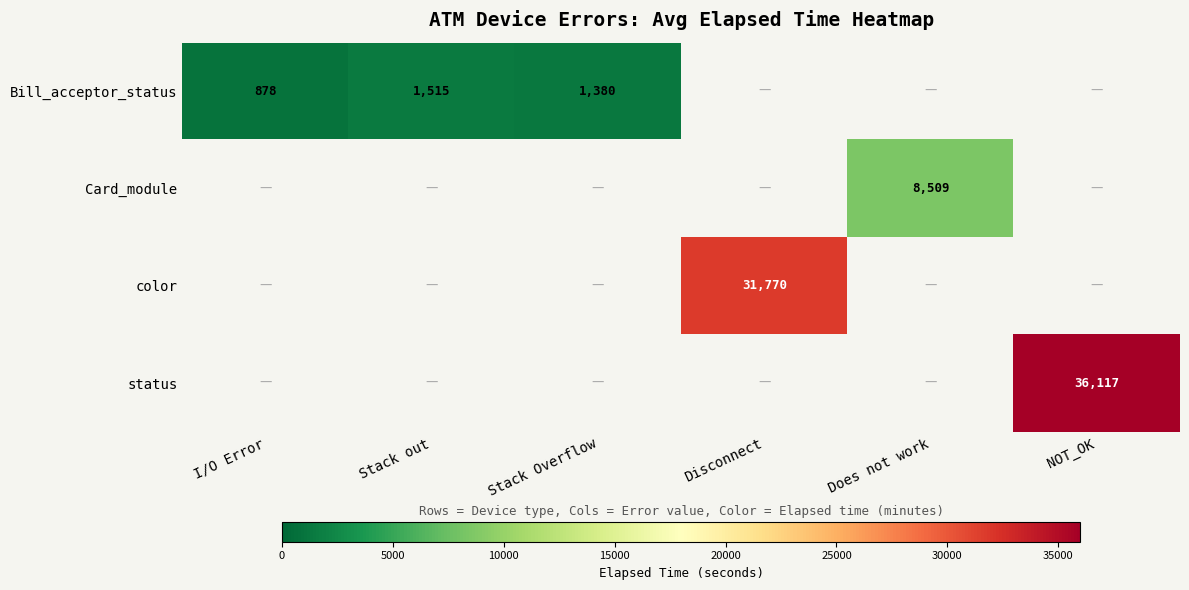

What is the greatest value displayed?

36117.0